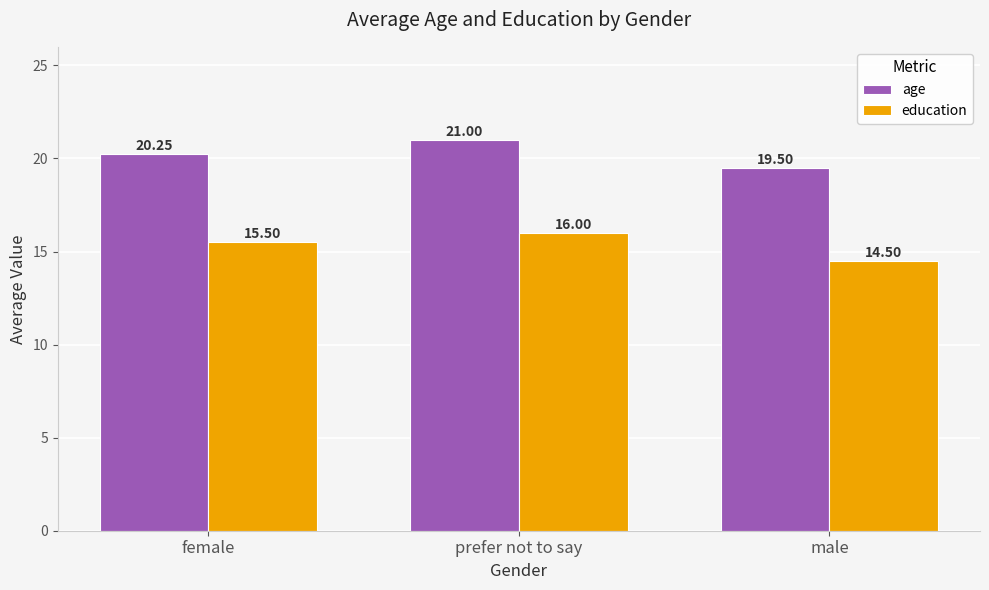

How many categories are shown in the chart?

3